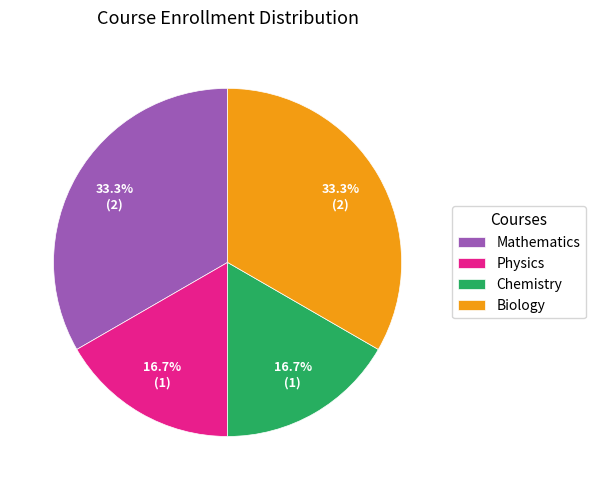

Is there any slice that represents more than half of the pie?

No